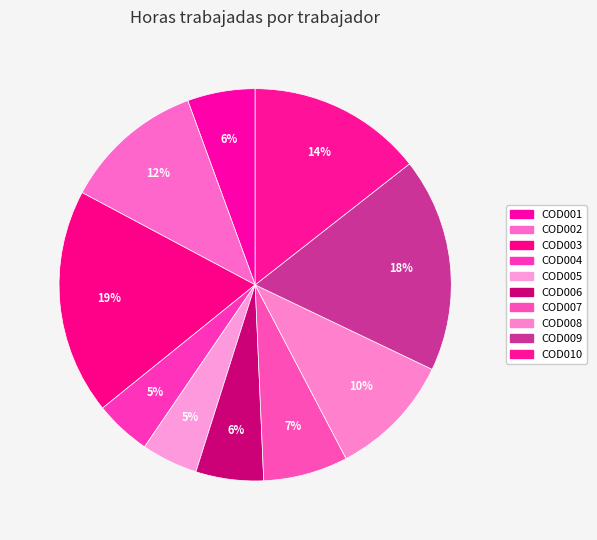

What is the smallest slice in the pie chart?

COD004